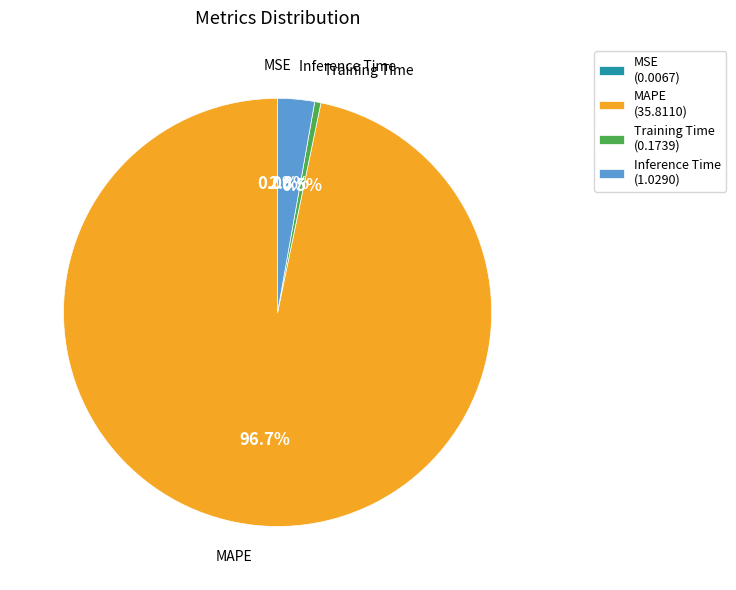

Does Training Time represent more than half of the total?

No